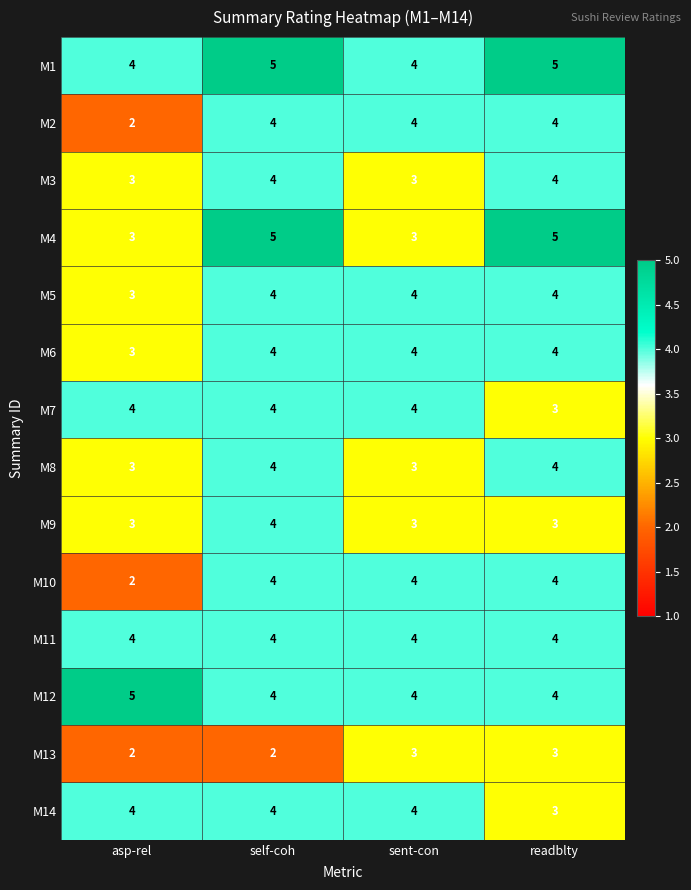

What is the maximum value for M8?

4